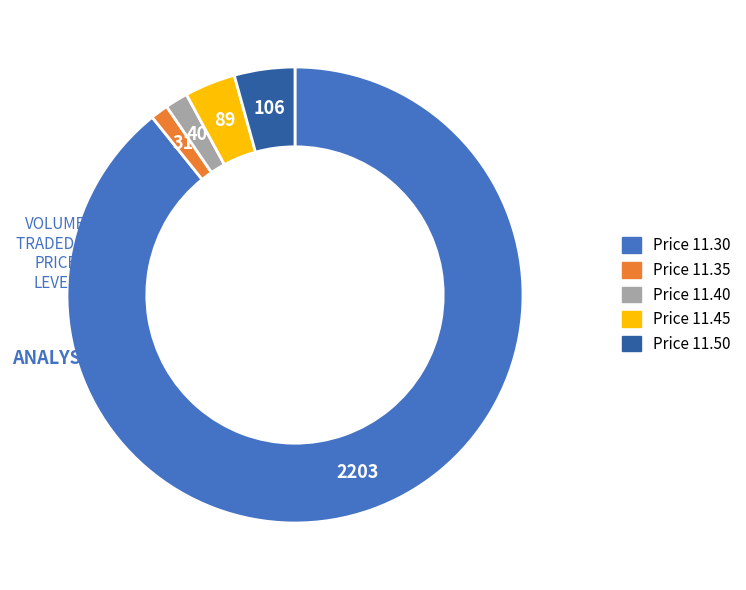

Which slice represents more than half of the pie?

Price 11.30